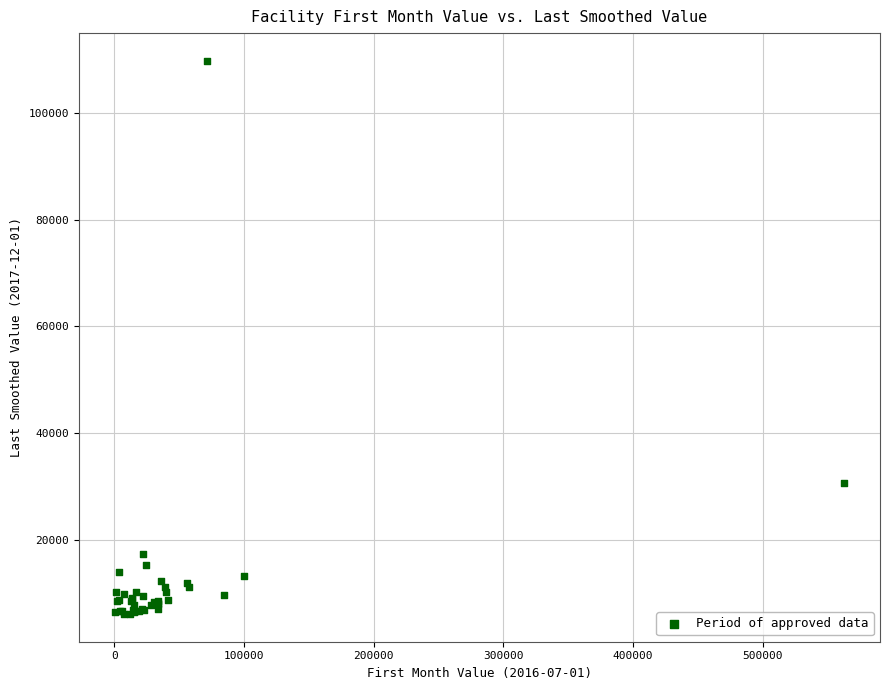

What Y value in the scatter plot is closest to 57904?

30625.9